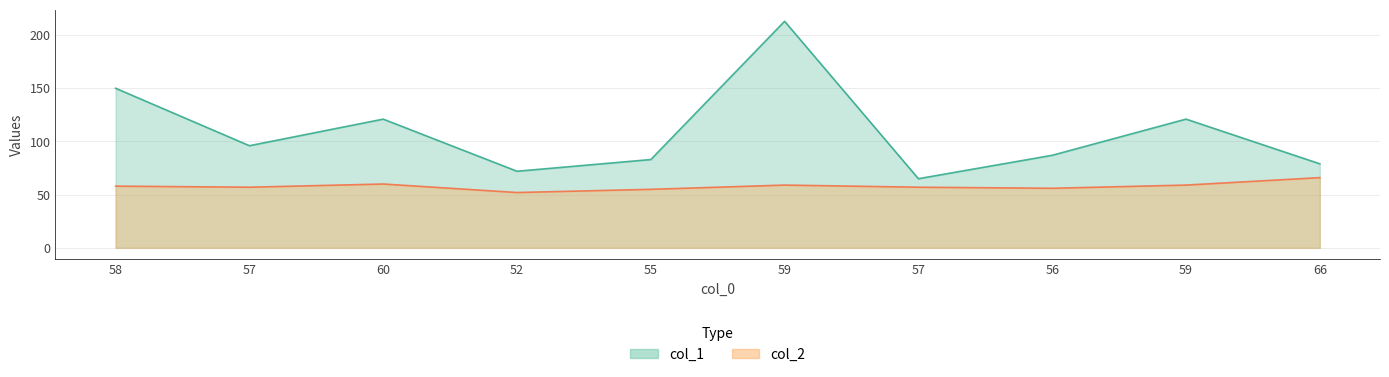

Reading right to left, transcribe all the data shown in this chart.

col_1: 79	121	87	65	213	83	72	121	96	150
col_2: 66	59	56	57	59	55	52	60	57	58